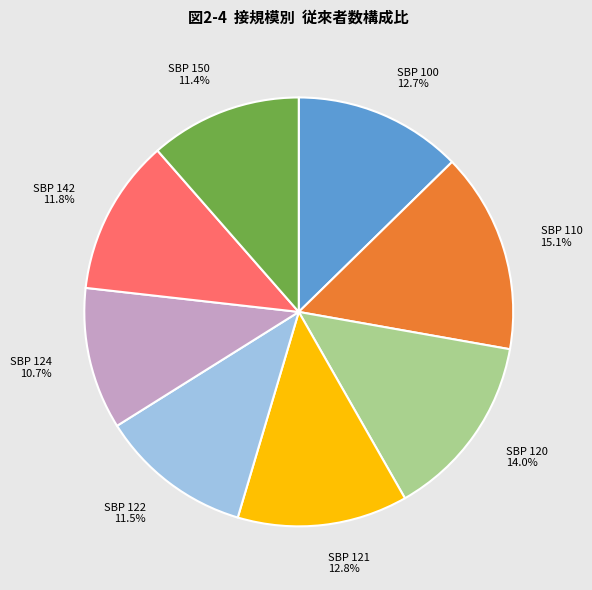

Which slice is the smallest?

SBP 124